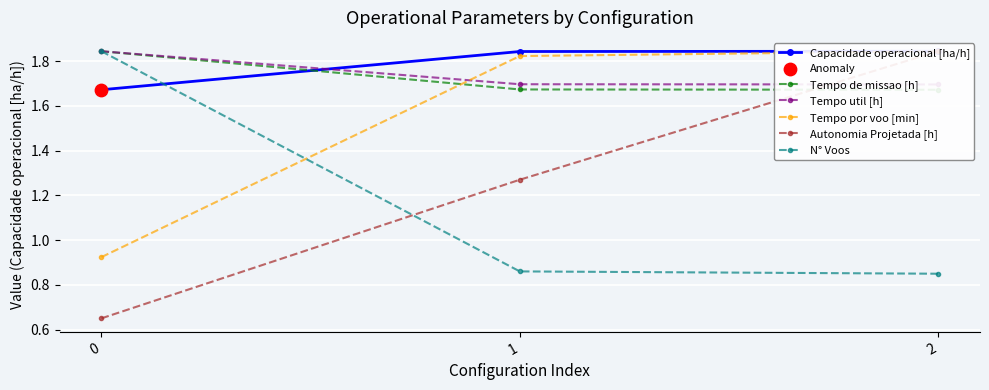

Which series contains the lowest Y value?

Autonomia Projetada [h]